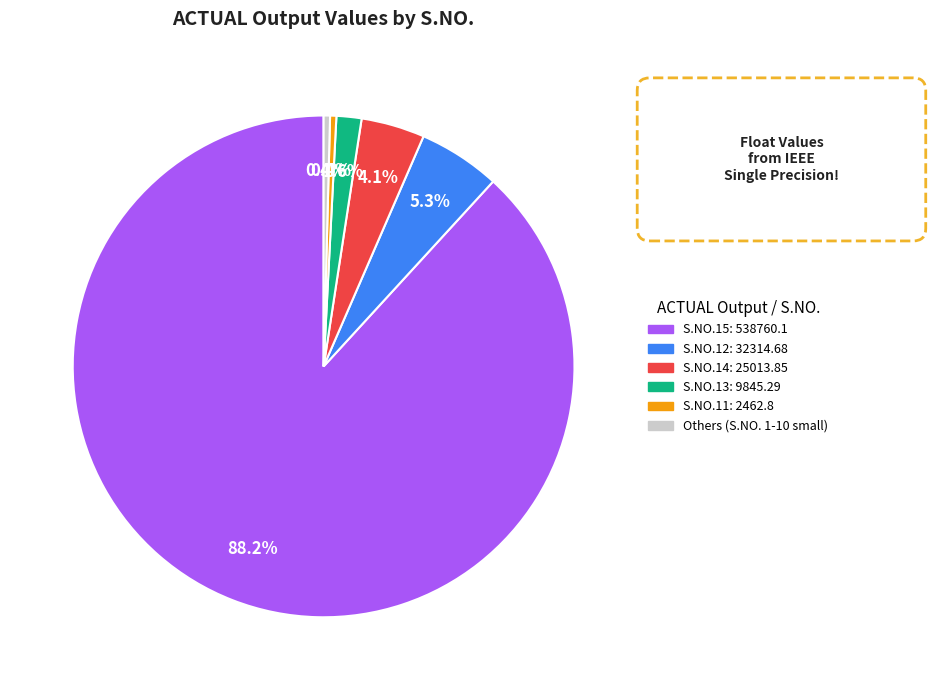

Does any single category account for the majority?

Yes